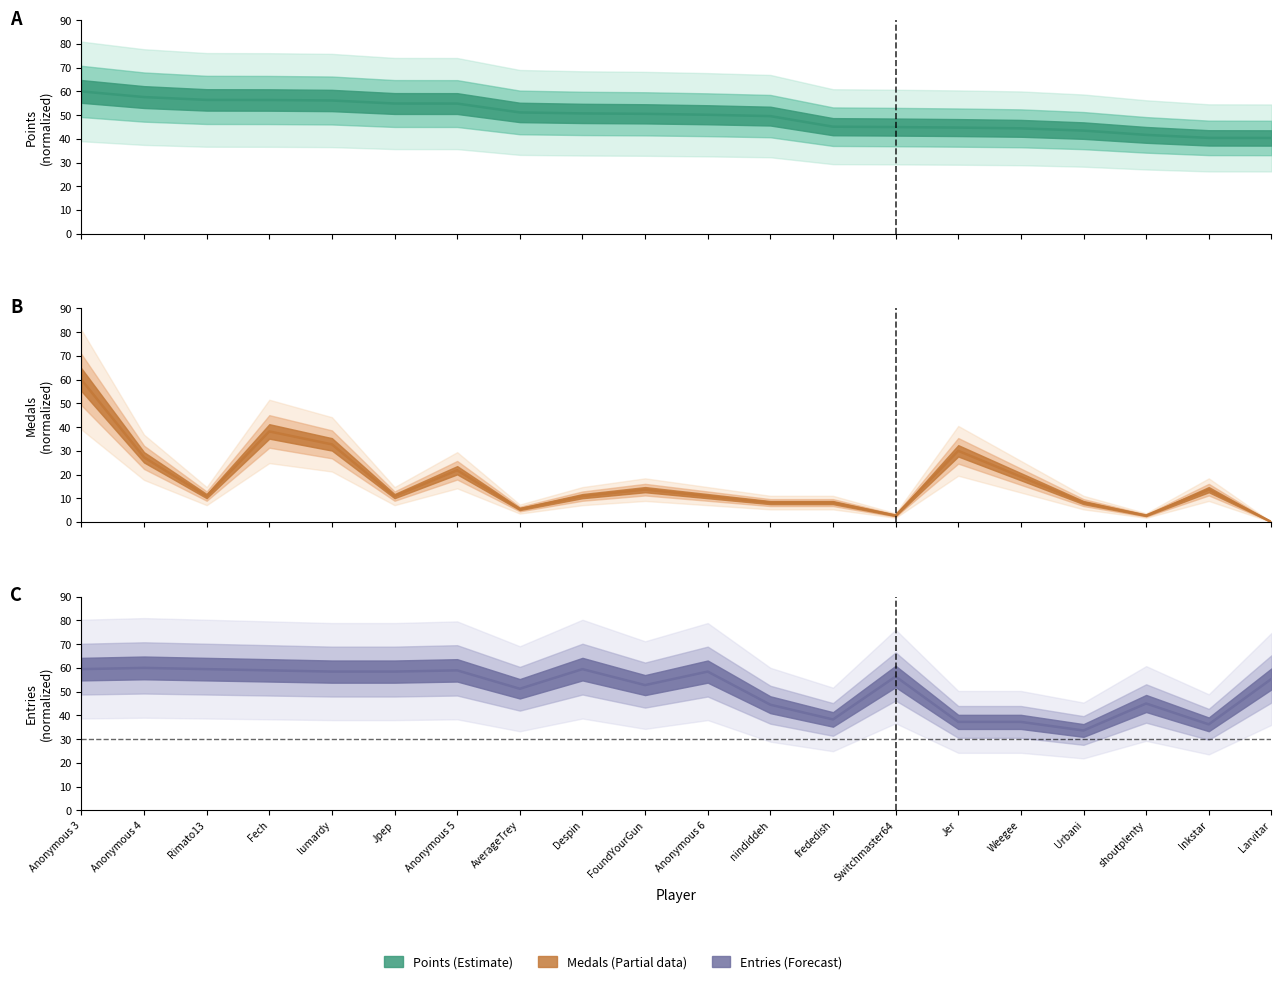

Which series changed the most between Rimato13 and Anonymous 6?

Points line